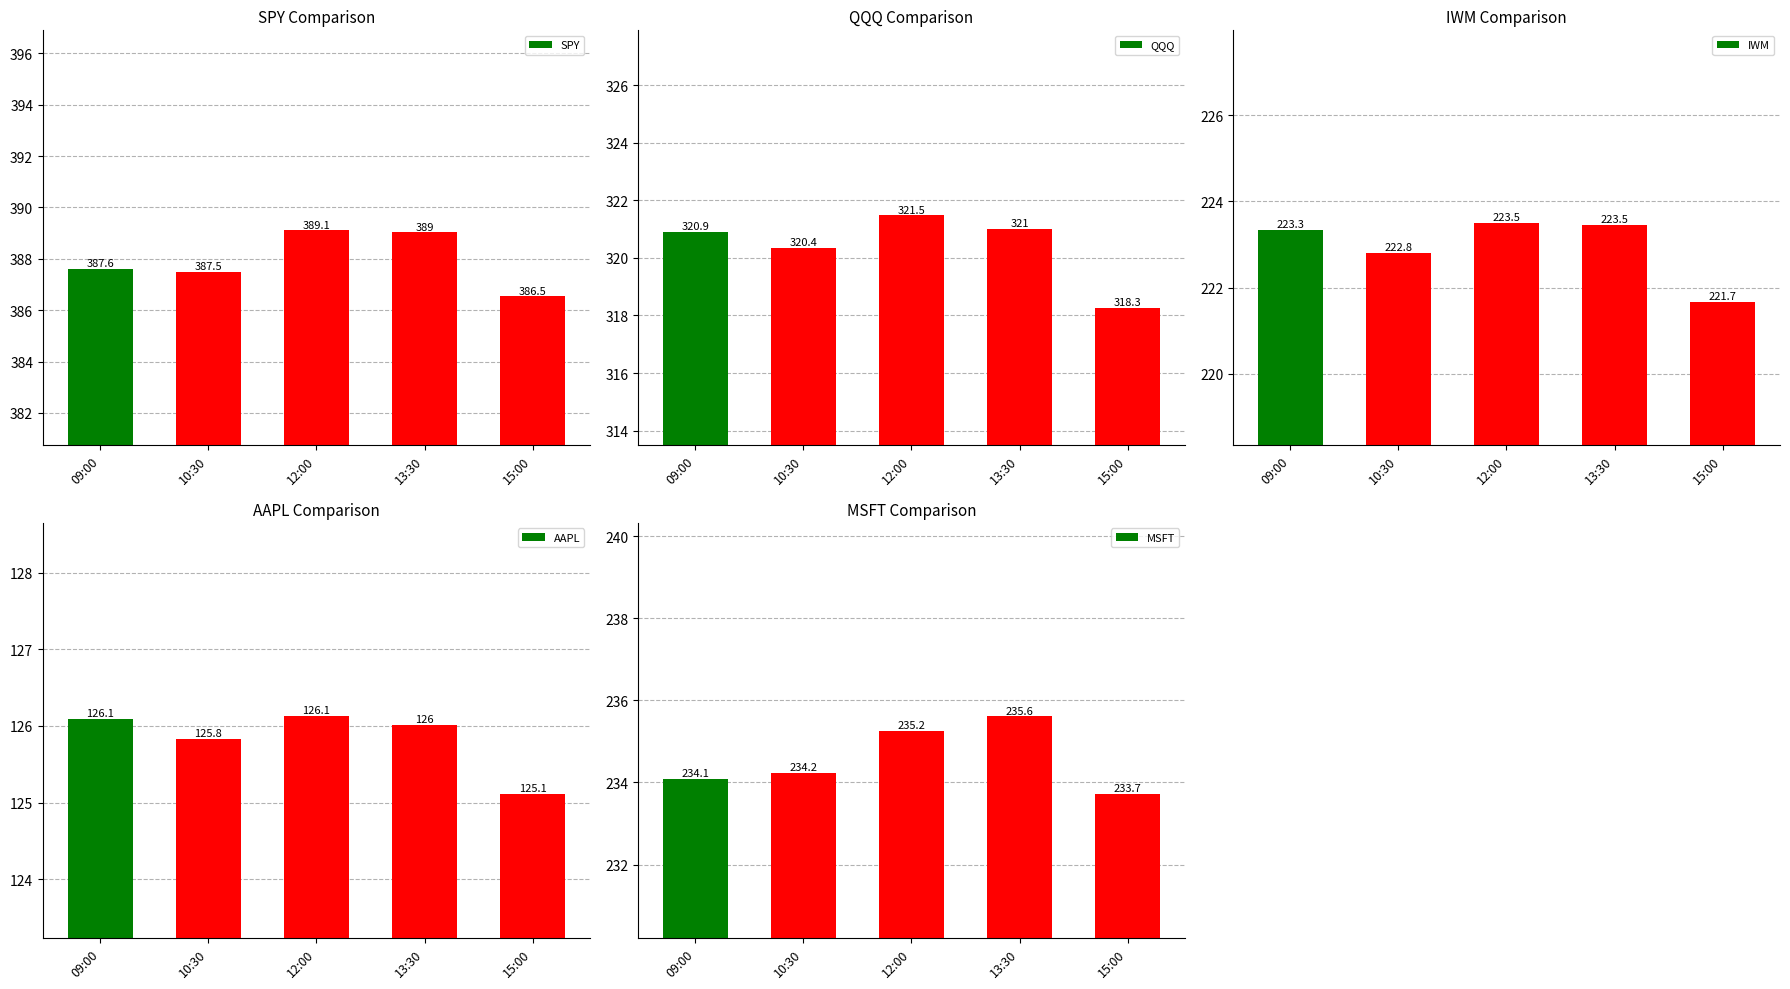

At which label is IWM closest to 222?

15:00